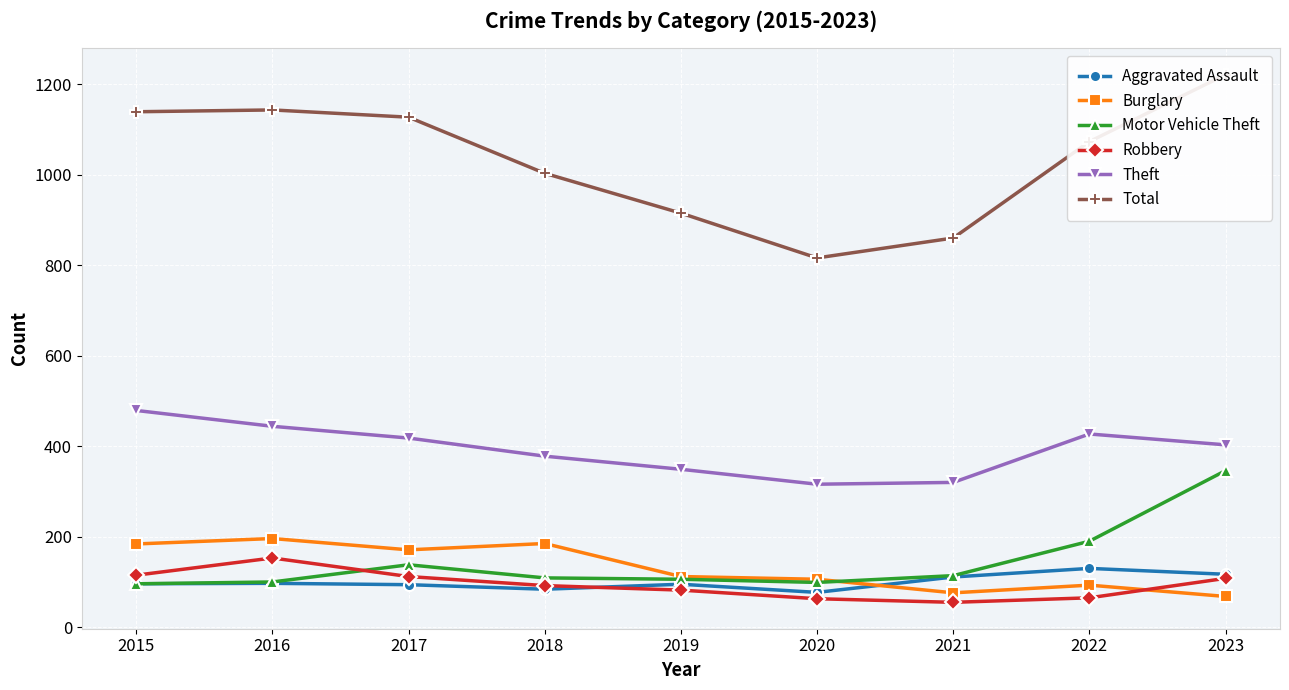

How many data points in Theft are less than 403?

4